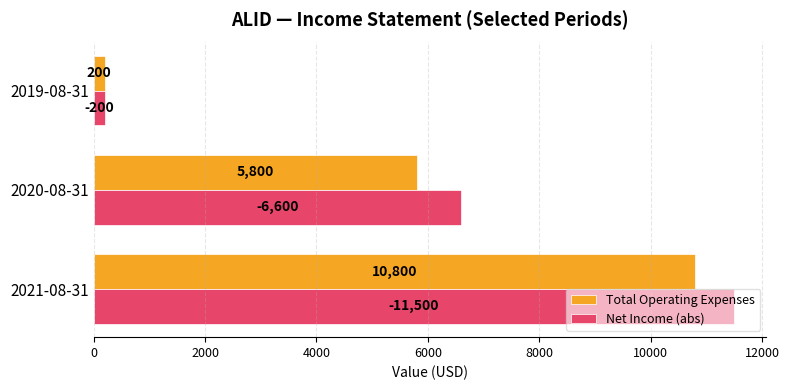

Where is Net Income (abs) nearest to the value 5850?

2020-08-31